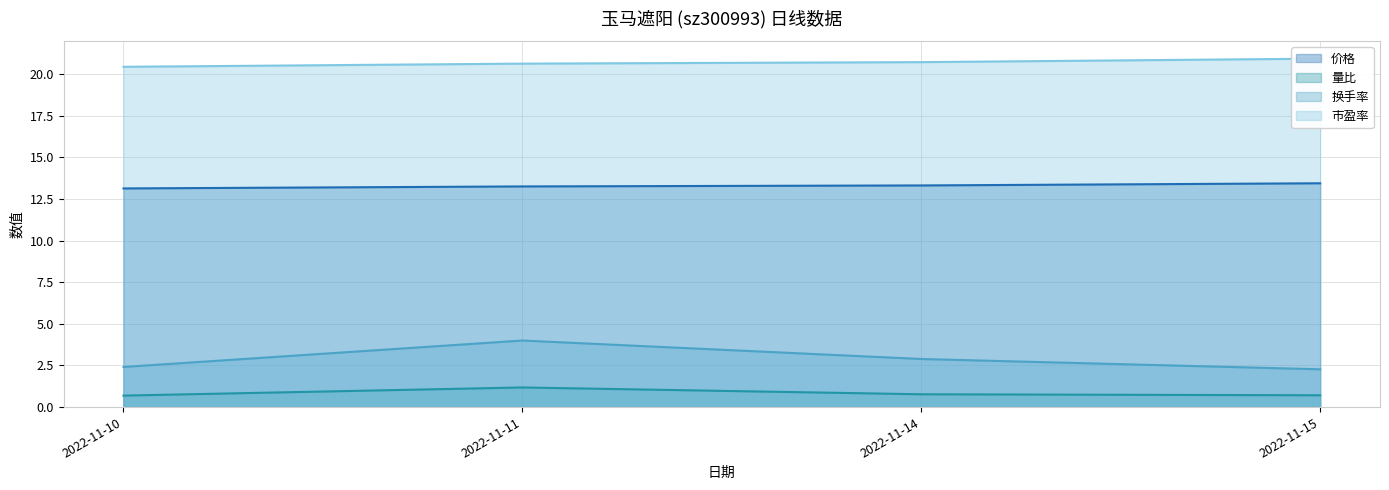

Reading left to right, what are all the values shown in this chart?

价格: 2022-11-10=13.1	2022-11-11=13.3	2022-11-14=13.3	2022-11-15=13.4
量比: 2022-11-10=0.7	2022-11-11=1.2	2022-11-14=0.8	2022-11-15=0.7
换手率: 2022-11-10=2.4	2022-11-11=4.0	2022-11-14=2.9	2022-11-15=2.3
市盈率: 2022-11-10=20.4	2022-11-11=20.6	2022-11-14=20.7	2022-11-15=20.9